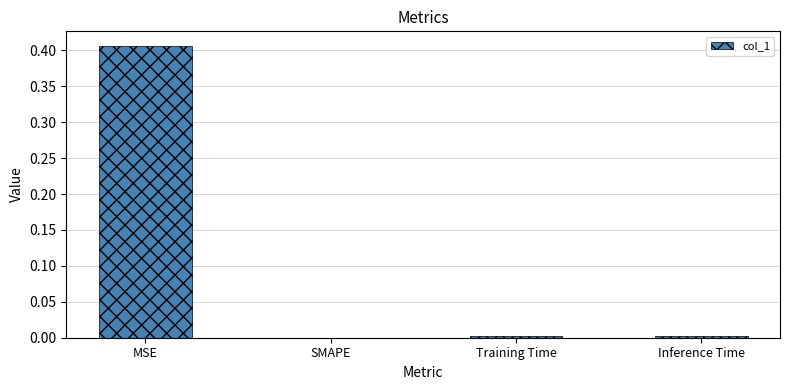

Between MSE and Inference Time, which is larger?

MSE